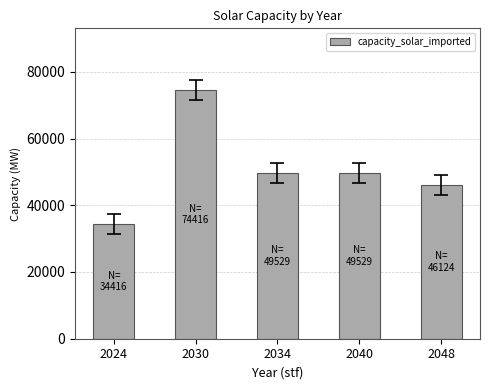

Reading left to right, extract all data points from this chart.

2024=34416.0	2030=74416.0	2034=49529.2	2040=49529.2	2048=46124.2